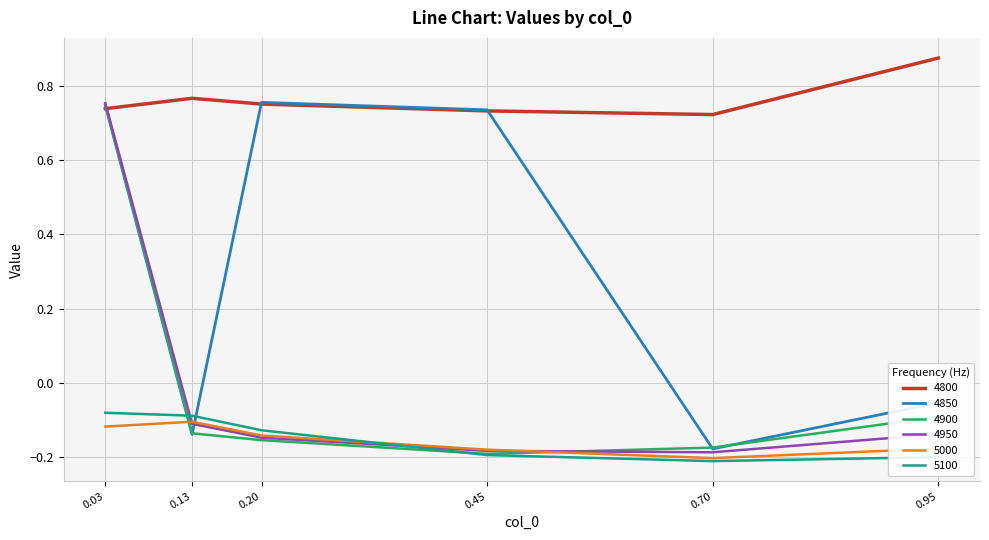

True or false: 4800 and 5100 intersect in this chart.

False